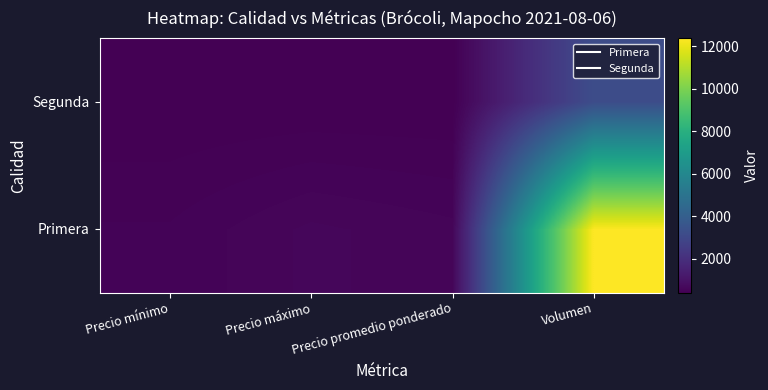

What is the total value across all series at Precio máximo?

1000